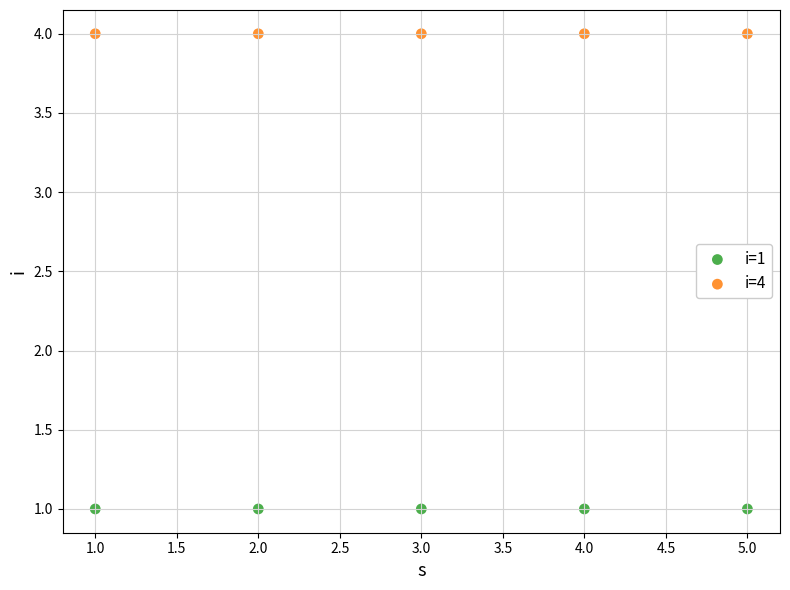

Which series contains the highest Y value?

i=4